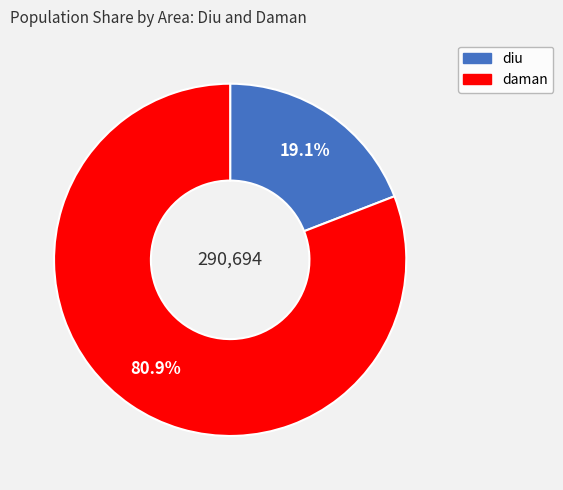

Approximately how many times larger is the value at diu compared to daman?

0.2